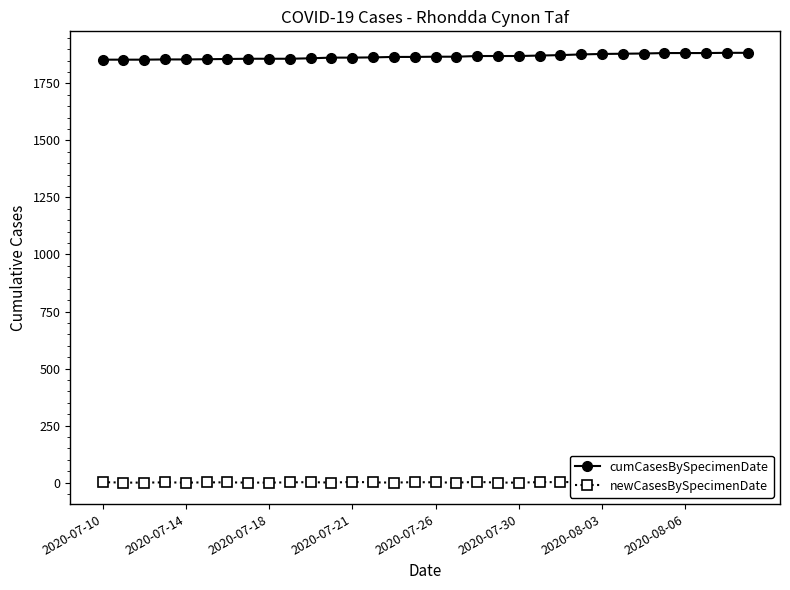

Which series has the widest spread of values?

cumCasesBySpecimenDate